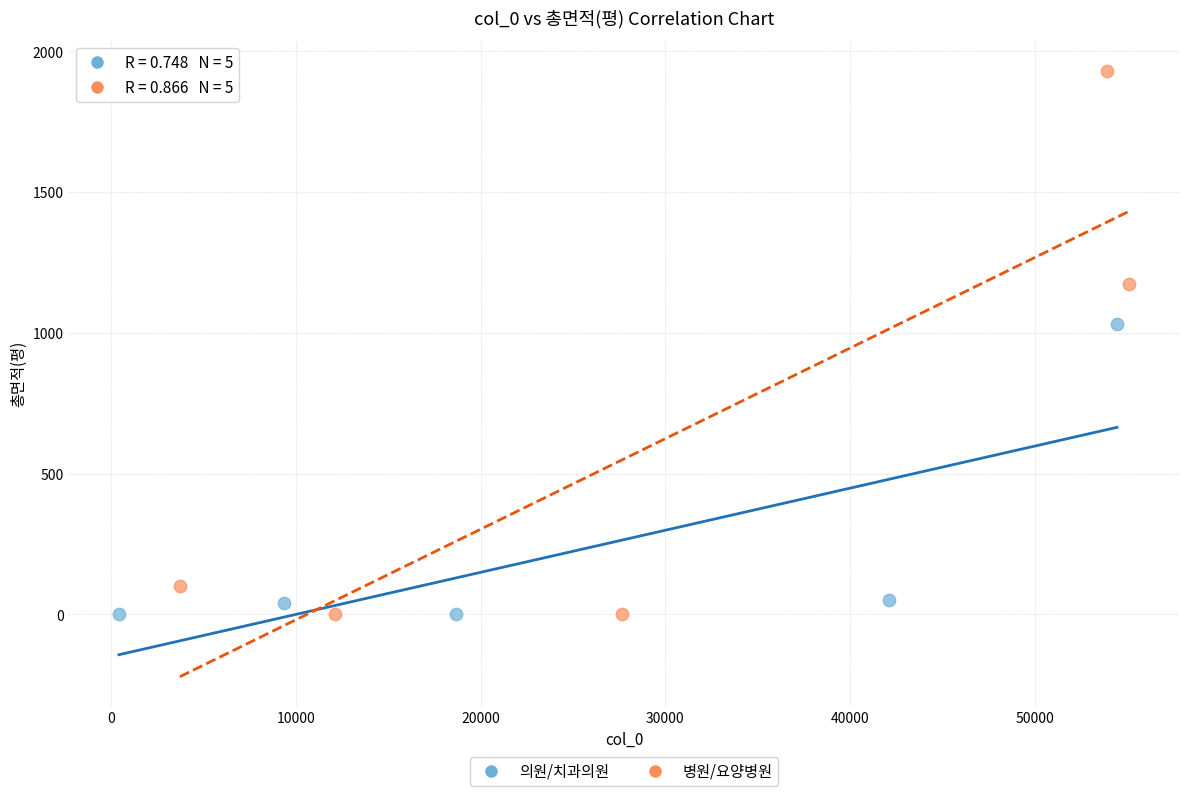

Which series has the largest Y range (max minus min)?

병원/요양병원